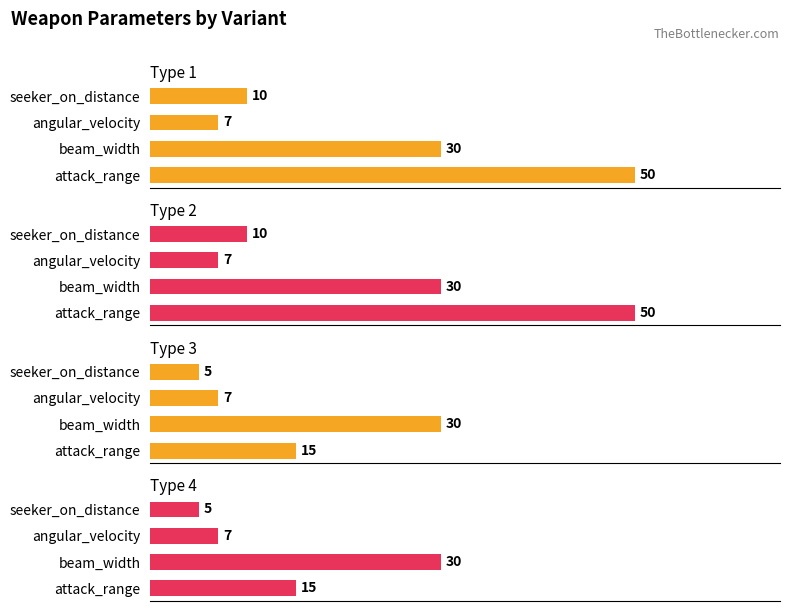

What is the maximum value for Type 2?

50